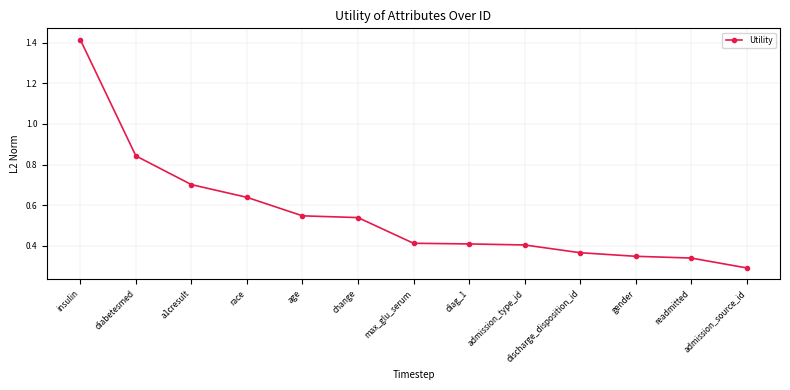

The chart shows a value of 0.1 at admission_source_id. True or false?

False